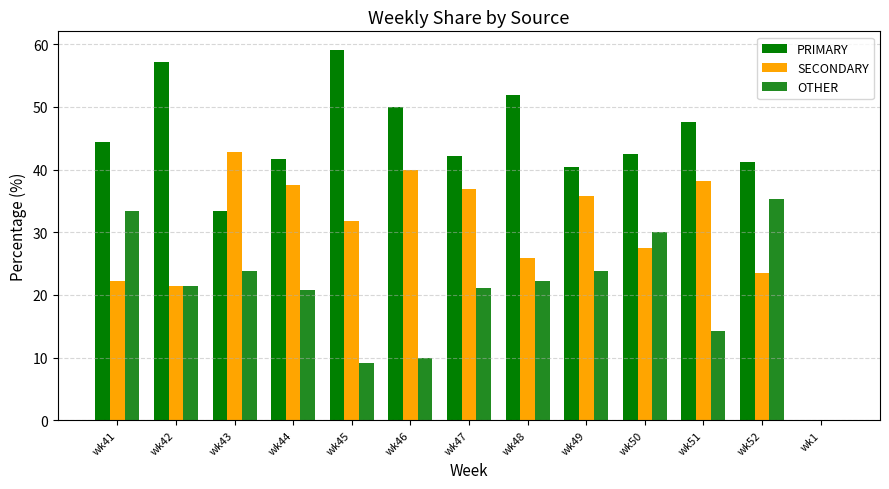

What is the total value across all series at wk51?

100.0